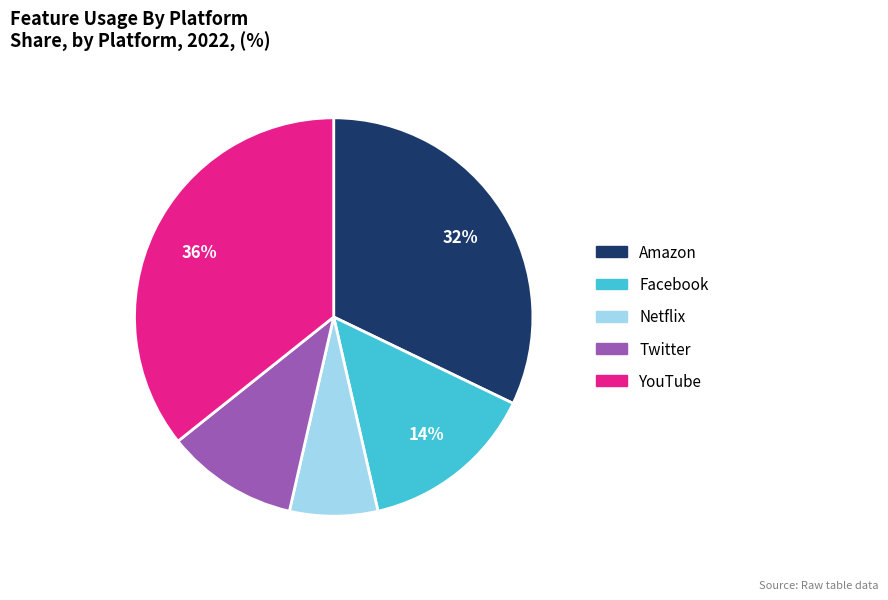

Rank the categories by value from lowest to highest.

Netflix, Twitter, Facebook, Amazon, YouTube